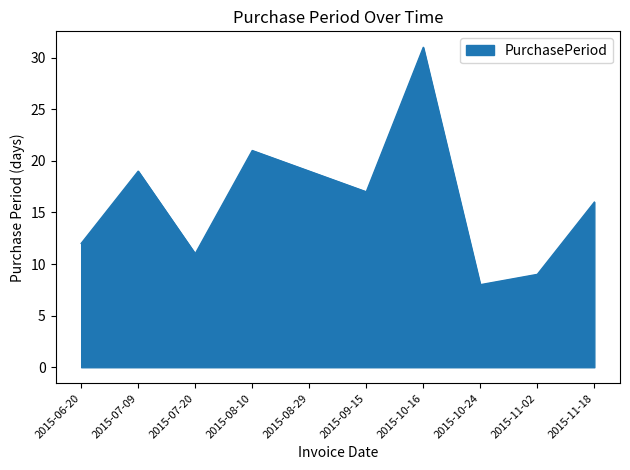

True or false: the data shows 5 at 2015-09-15.

False